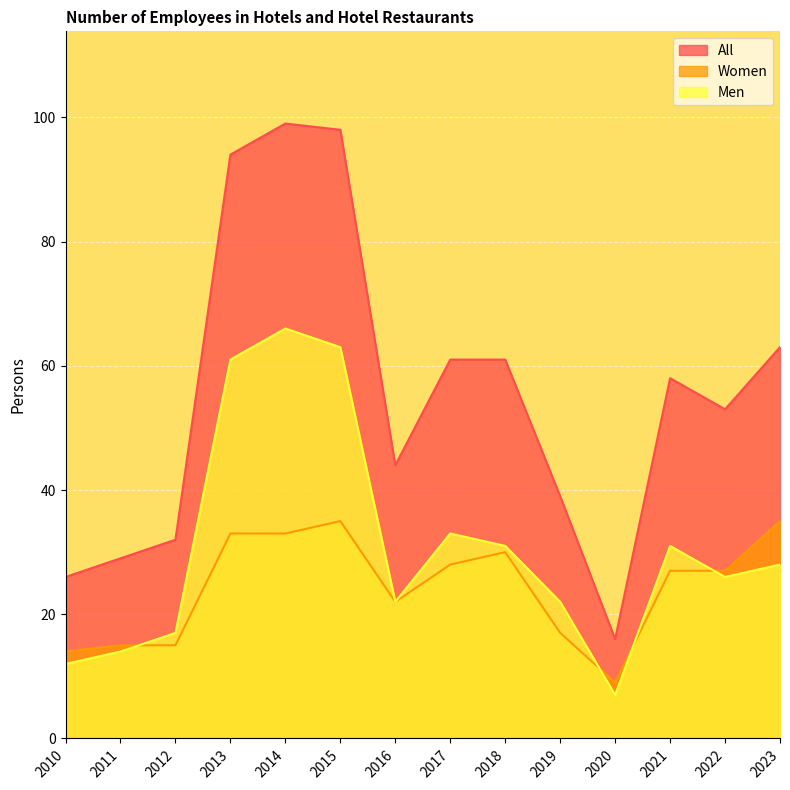

What is the minimum value shown in the chart?

7